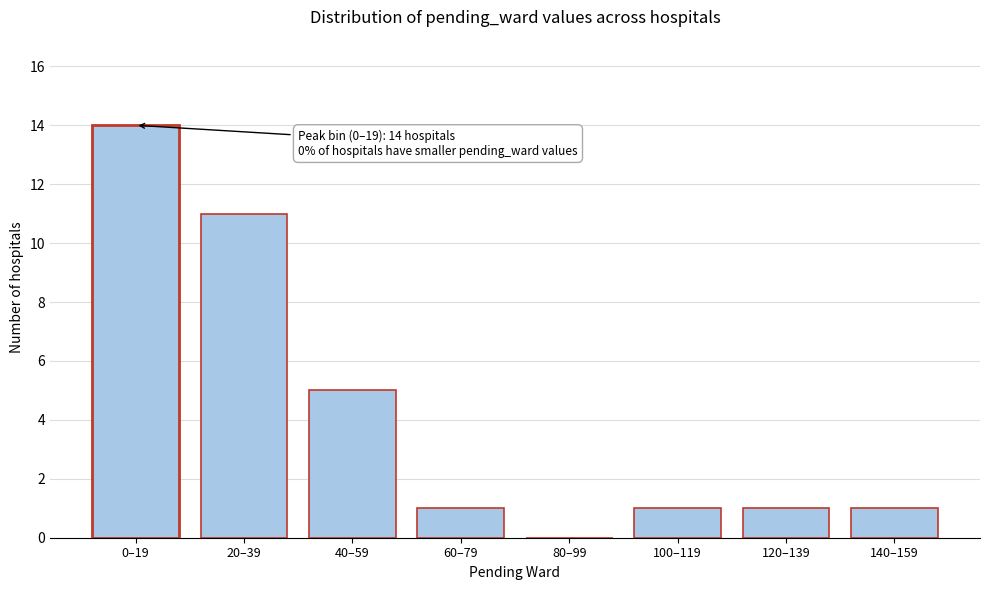

Reading left to right, extract all data points from this chart.

0–19=14	20–39=11	40–59=5	60–79=1	80–99=0	100–119=1	120–139=1	140–159=1